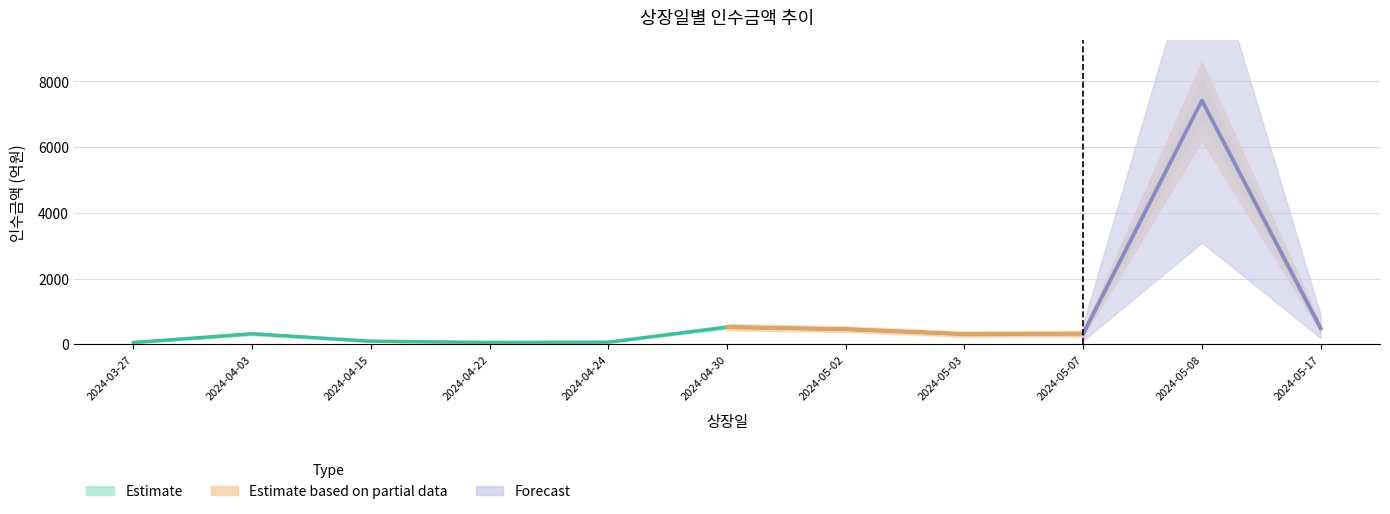

True or false: the data shows 878.8 at 2024-05-17.

False